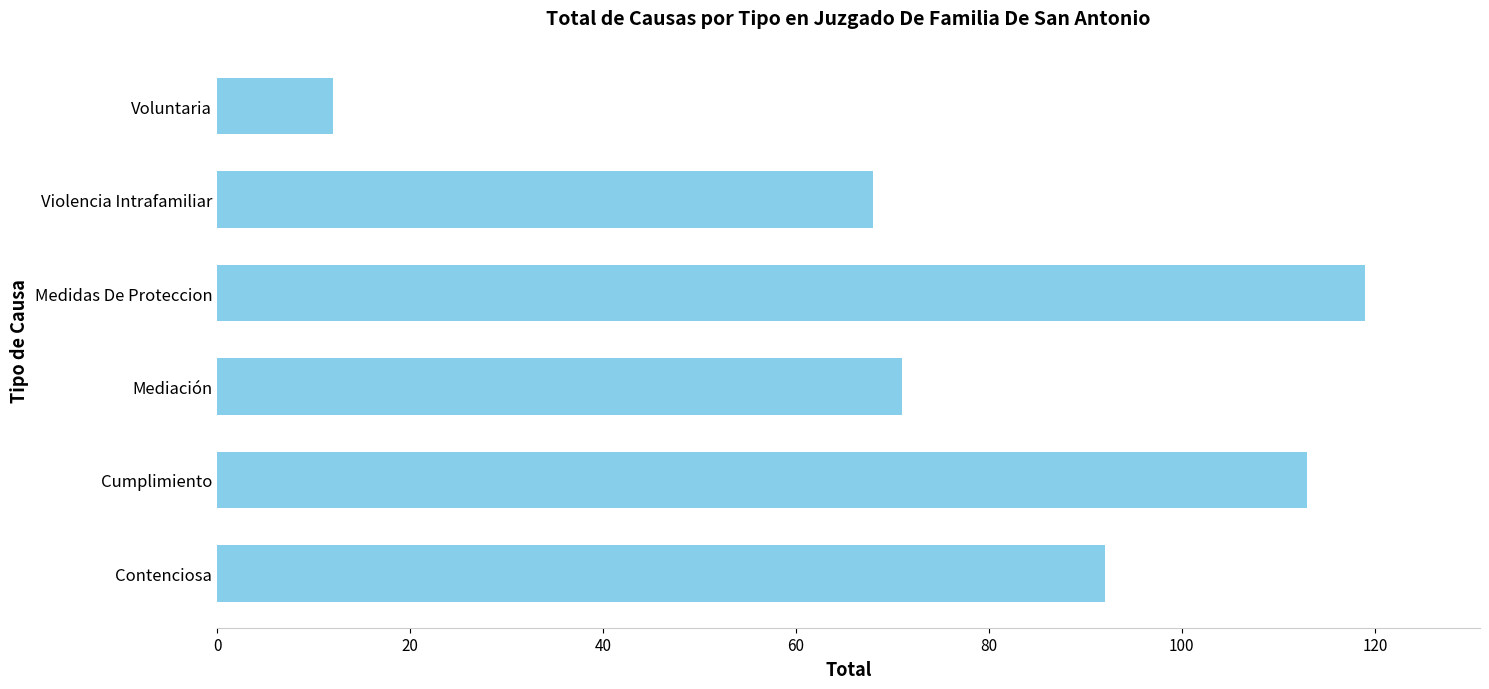

What is the change in value from Mediación to Voluntaria?

-59